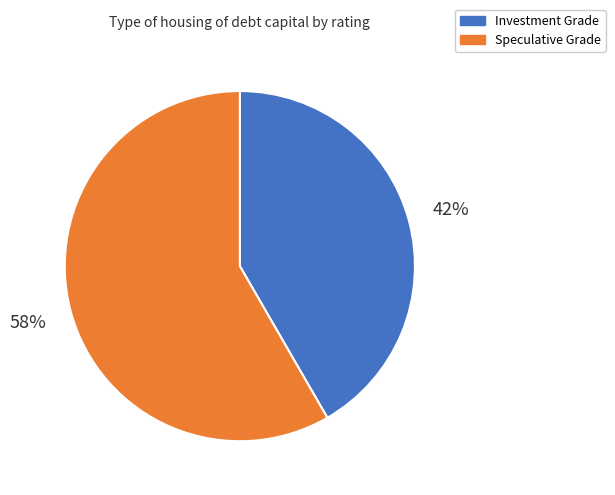

Is there a majority slice in this chart?

Yes